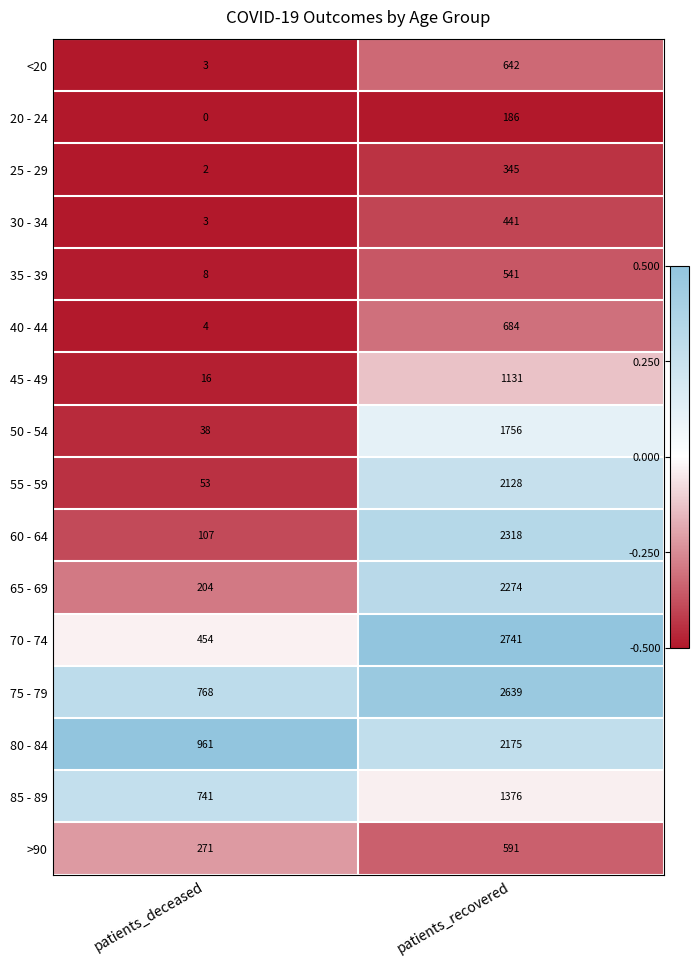

At how many categories does at least one series exceed 0?

2